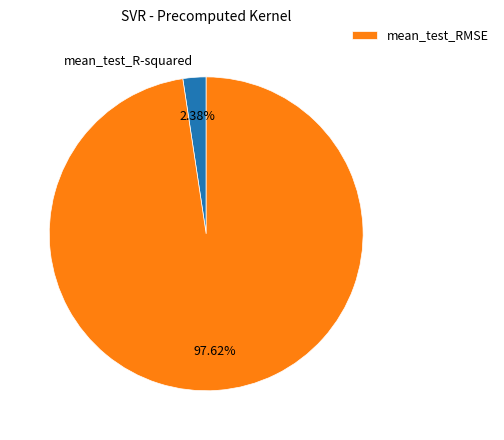

Is there any slice that represents more than half of the pie?

Yes